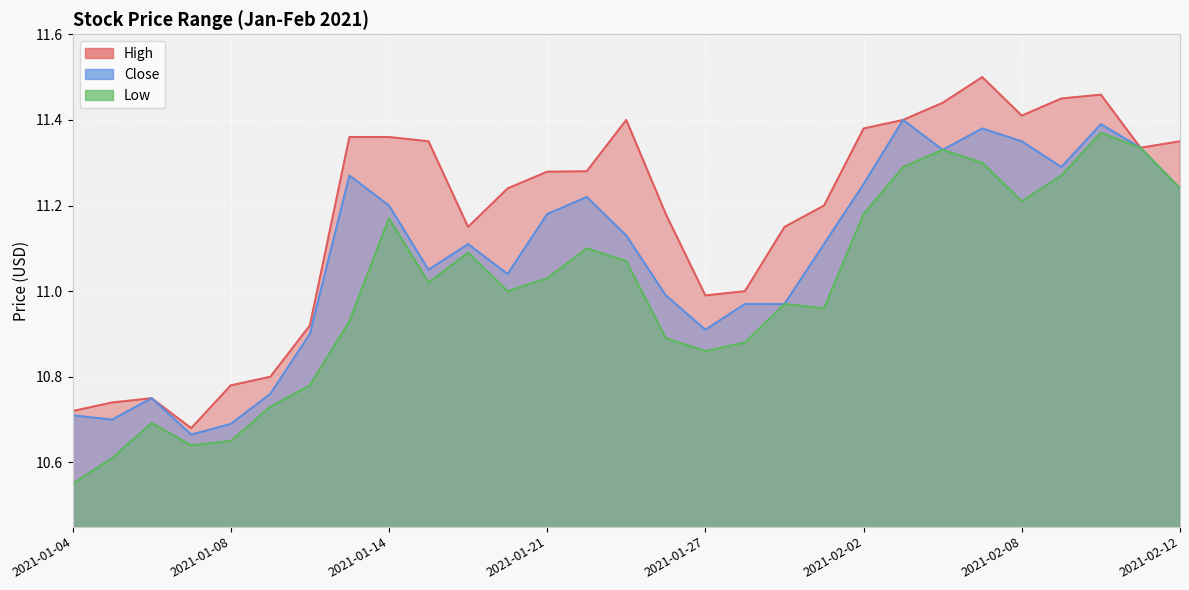

At which category does the chart reach its minimum across all series?

2021-01-04